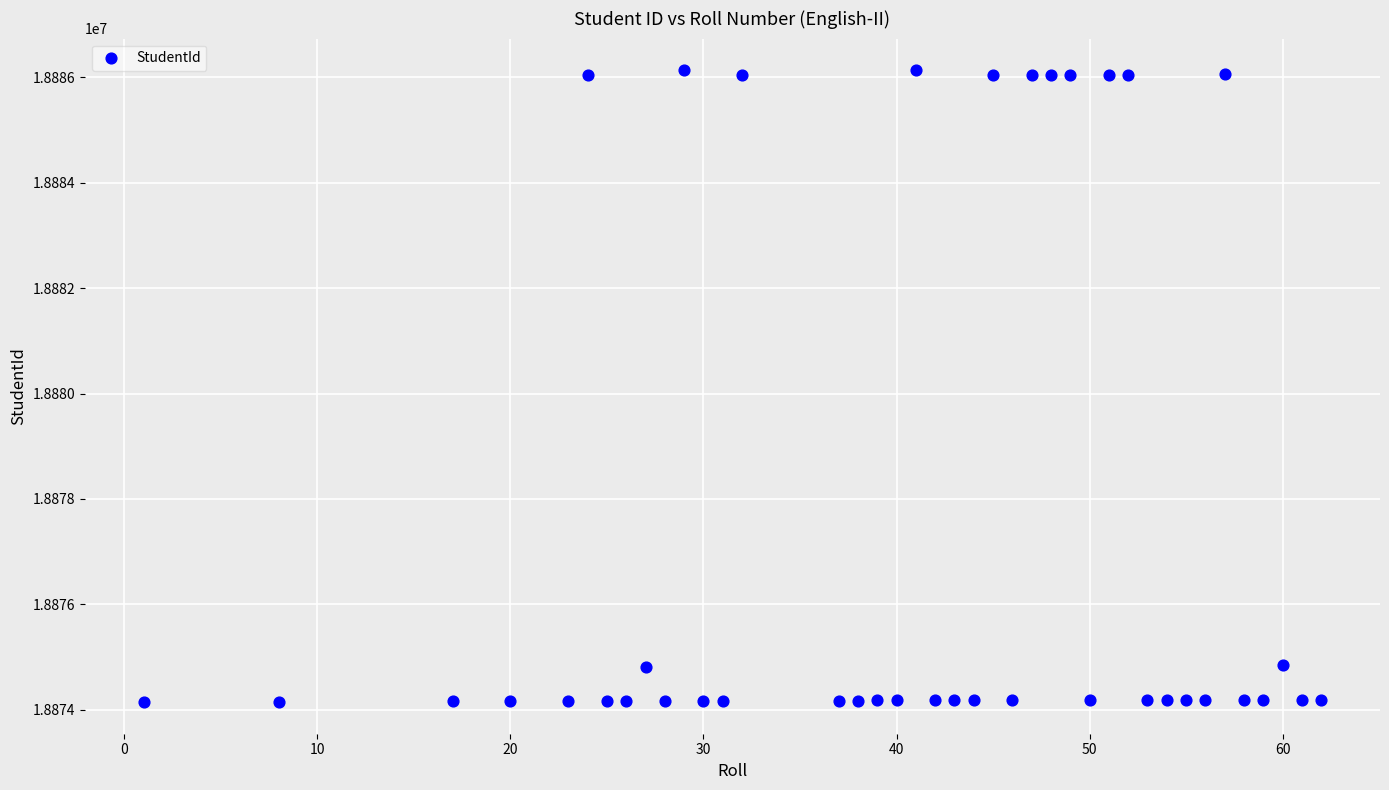

What is the range of X values (max minus min)?

61